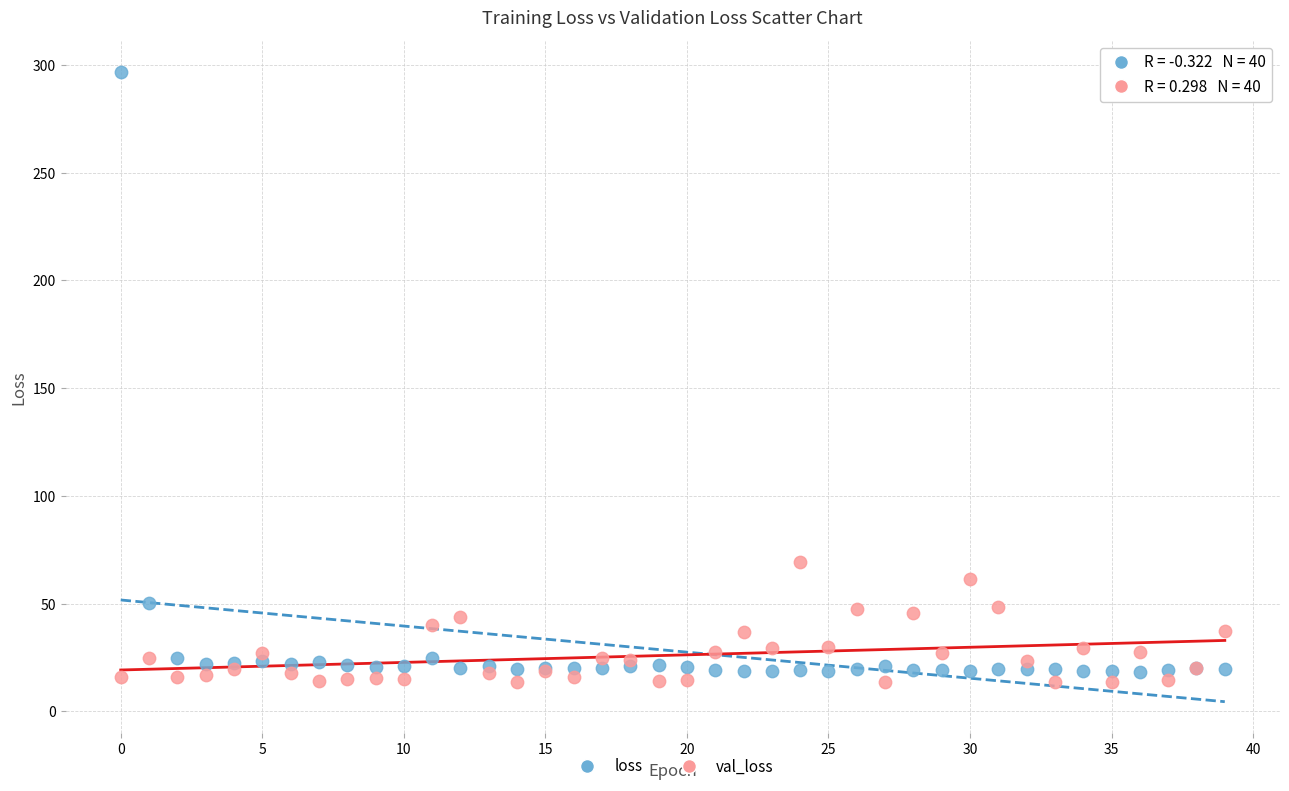

Which series has the widest spread of Y values?

loss